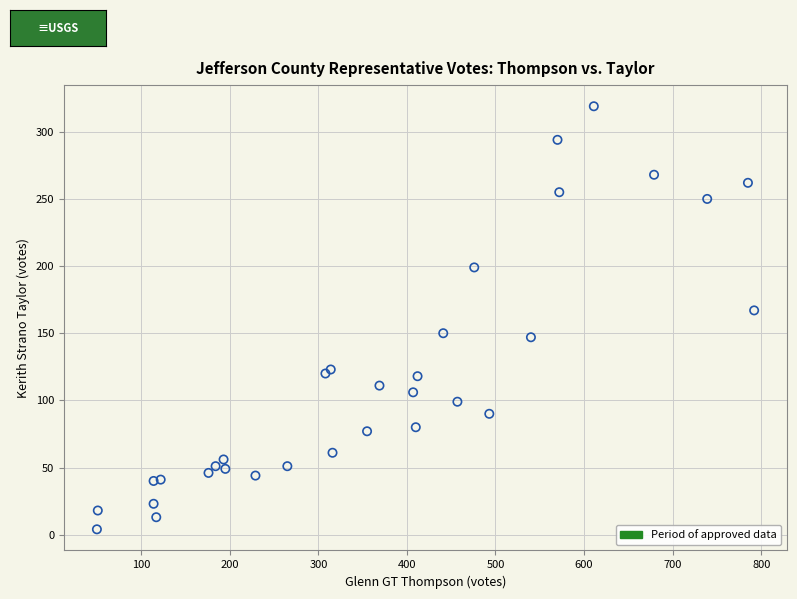

What Y value in the scatter plot is closest to 161?

167